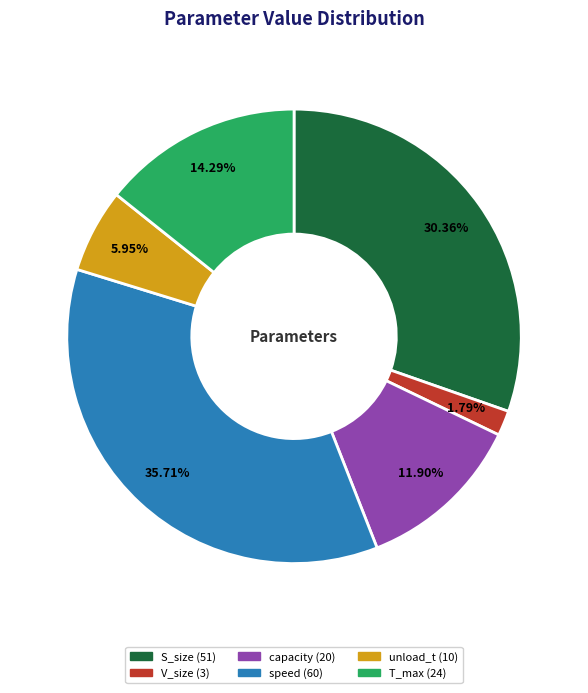

What portion of the pie excludes V_size?

98.2%